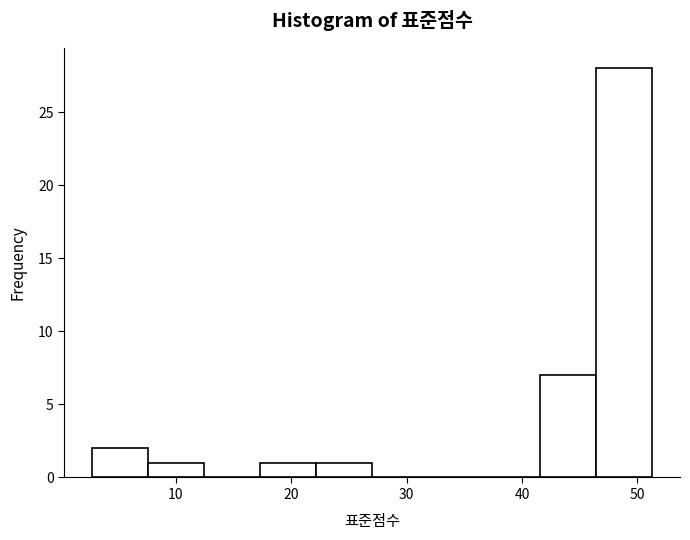

Reading left to right, list every bar in this chart as the range it spans on the x-axis followed by its height. Neither the bar edges nor the heights are printed on the chart, so give them approximately, as read against the axes.

3 to 8: 2
8 to 12: 1
12 to 17: 0
17 to 22: 1
22 to 27: 1
27 to 32: 0
32 to 37: 0
37 to 42: 0
42 to 46: 7
46 to 51: 28